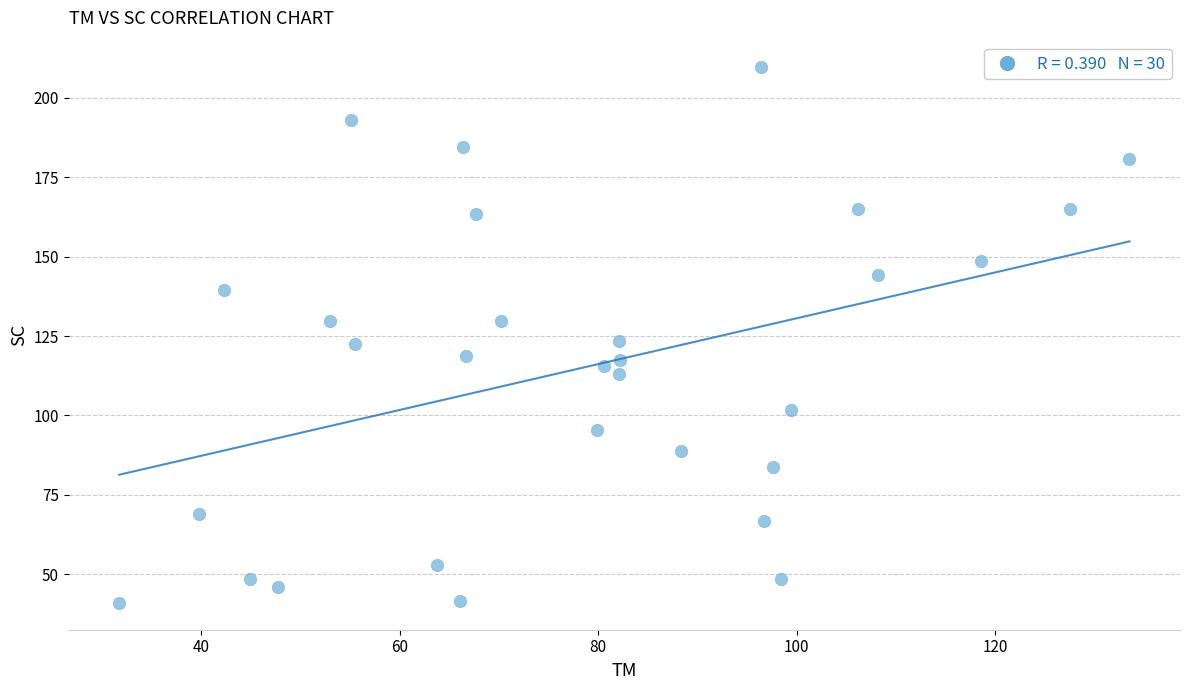

What is the range of X values (max minus min)?

101.8